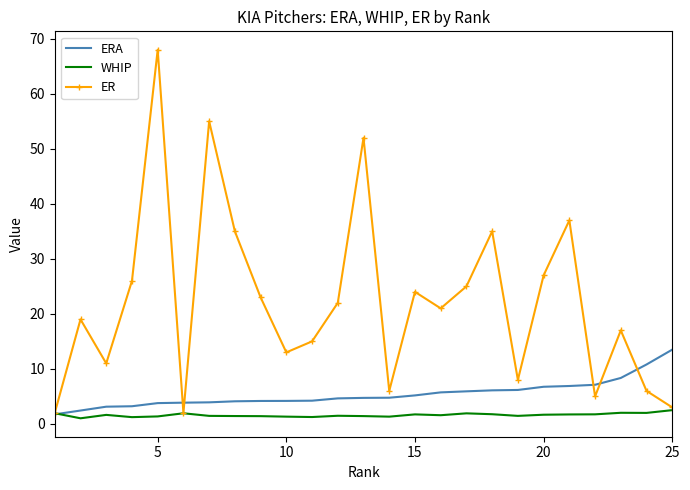

Which series has the largest range (max minus min)?

ER